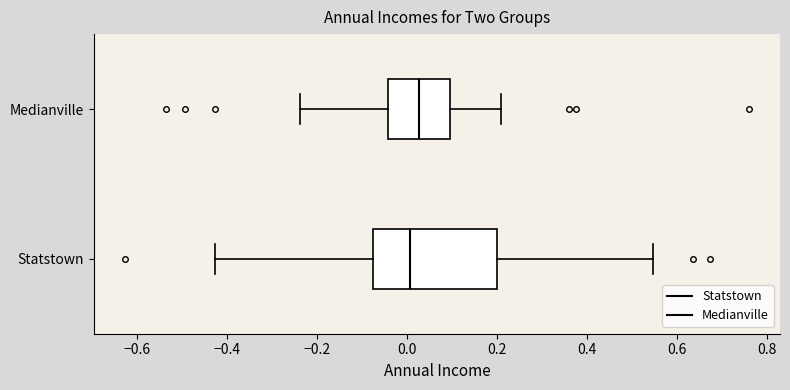

Reading bottom to top, read every box against the x-axis: the position of its median line, the range the box covers, and the ends of its whiskers. The values are not printed on the chart, so give them approximately, as read against the axis.

Statstown: median 0.00, box -0.08 to 0.20, whiskers -0.42 to 0.54
Medianville: median 0.02, box -0.04 to 0.10, whiskers -0.24 to 0.20